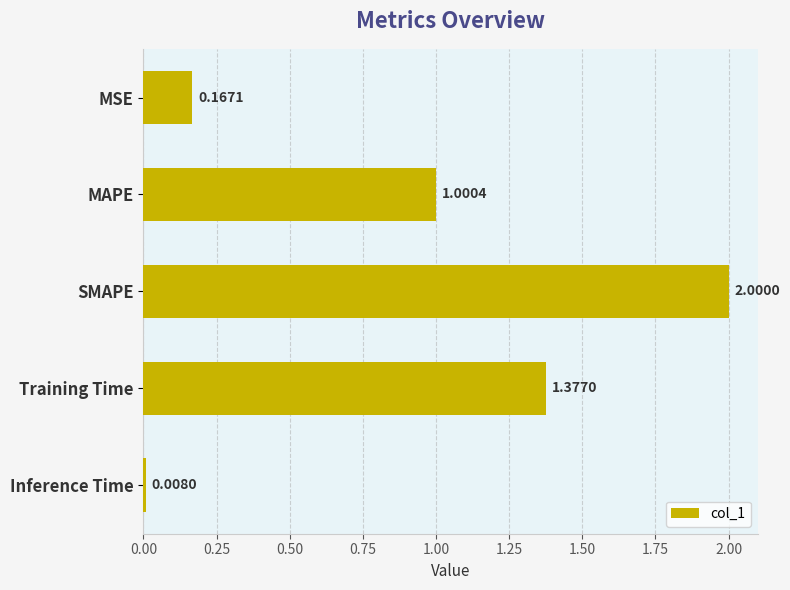

What is the label of the 5th bar from the top?

Inference Time